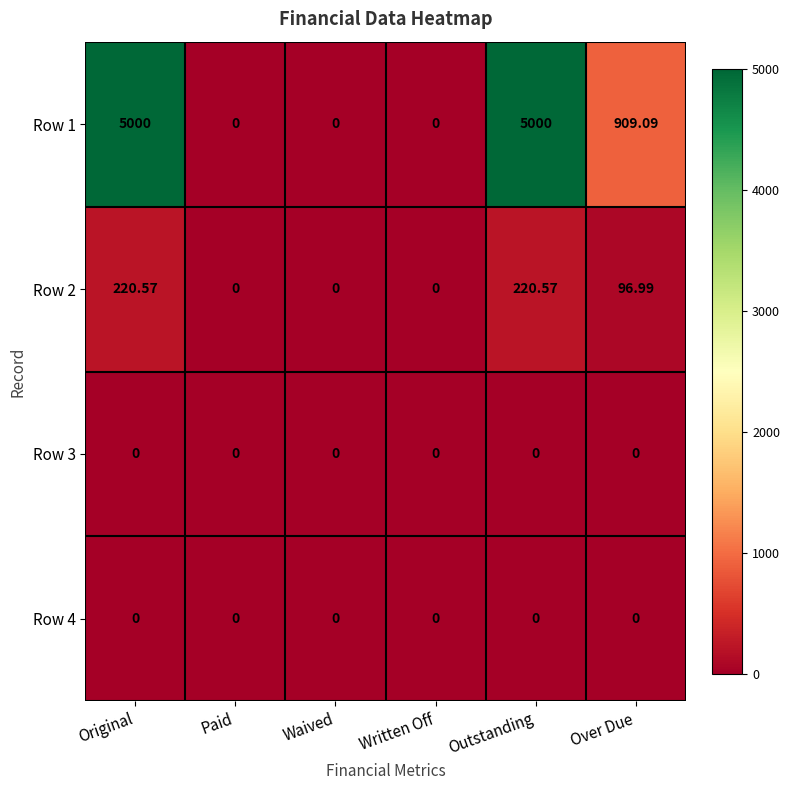

Which series changed the most between Paid and Outstanding?

Row 1